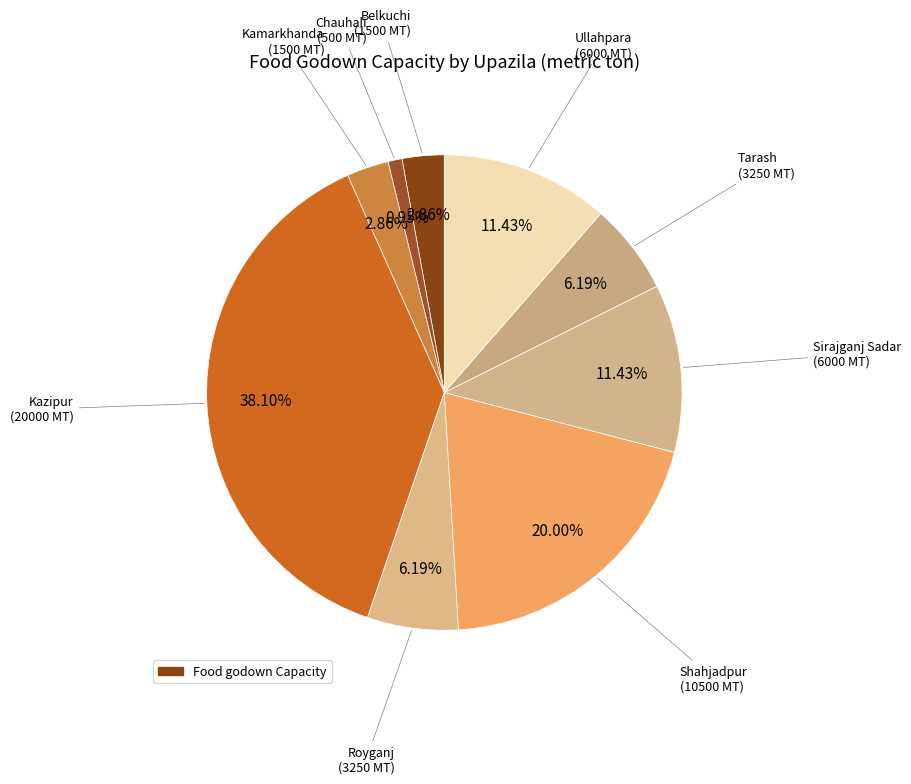

How many segments does this pie chart have?

9